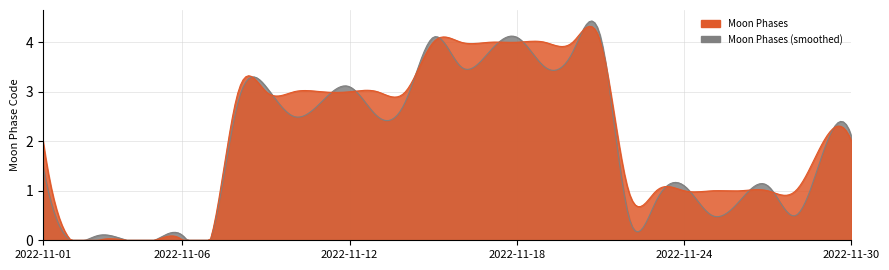

Reading left to right, what are all the values shown in this chart?

2	0	0	0	0	0	0	3	3	3	3	3	3	3	4	4	4	4	4	4	4	1	1	1	1	1	1	1	2	2